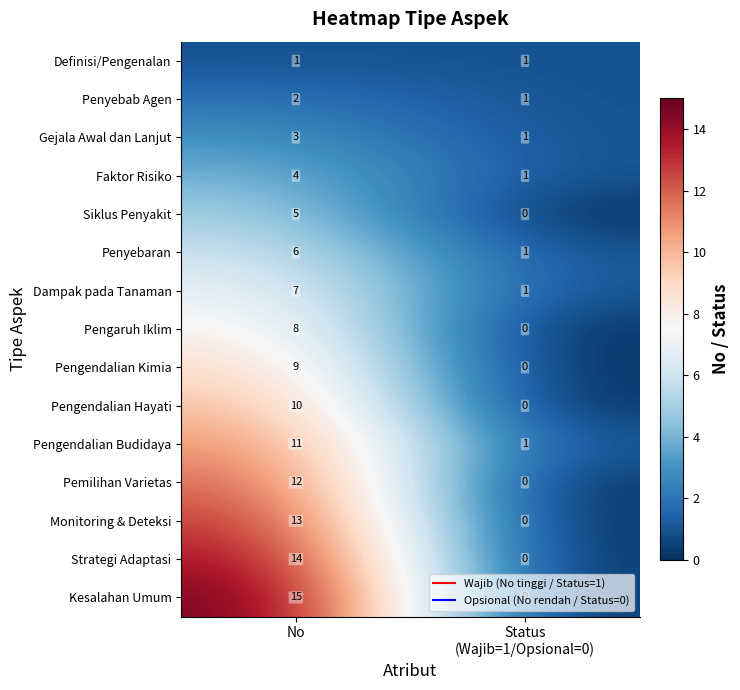

At which category does the chart reach its minimum across all series?

Status
(Wajib=1/Opsional=0)